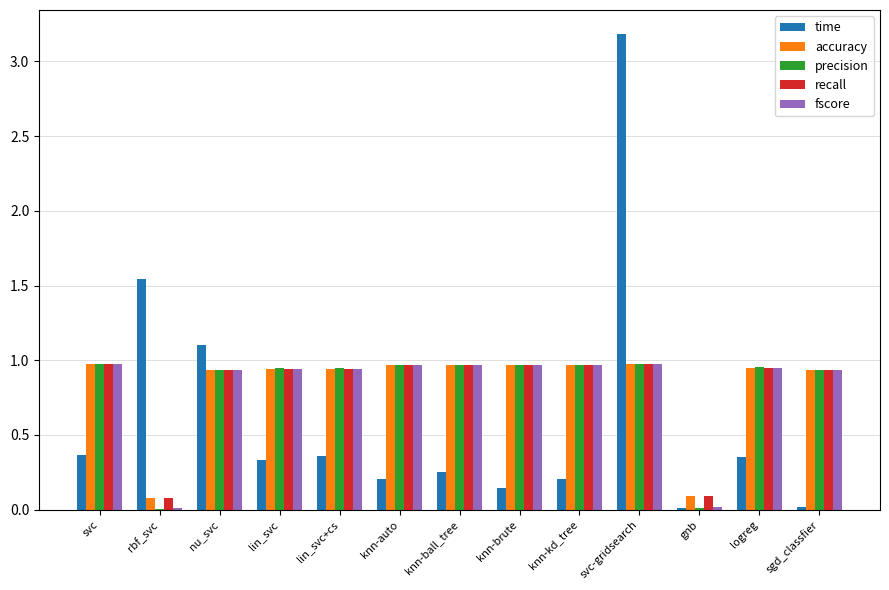

The value of accuracy at rbf_svc is 0.1. True or false?

True